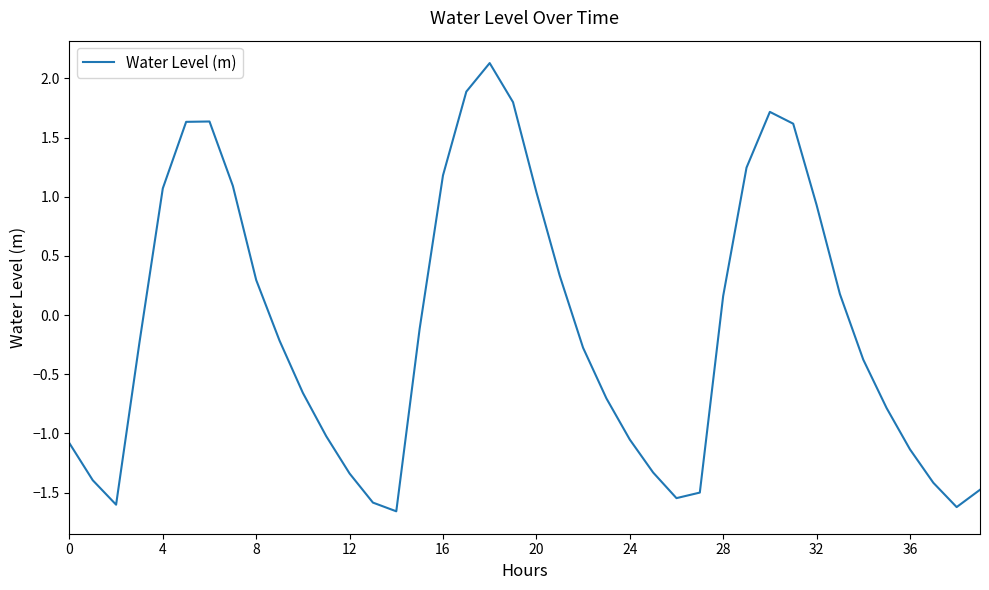

What is the minimum value shown in the chart?

-1.7